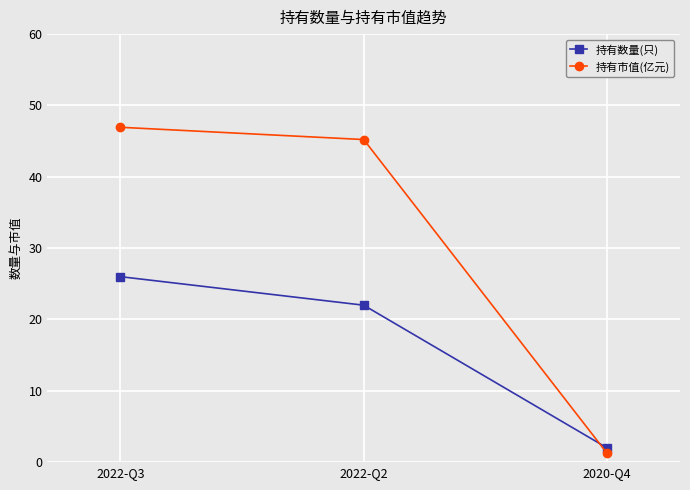

Is it true that 持有市值(亿元) equals 46.9 at 2022-Q3?

True